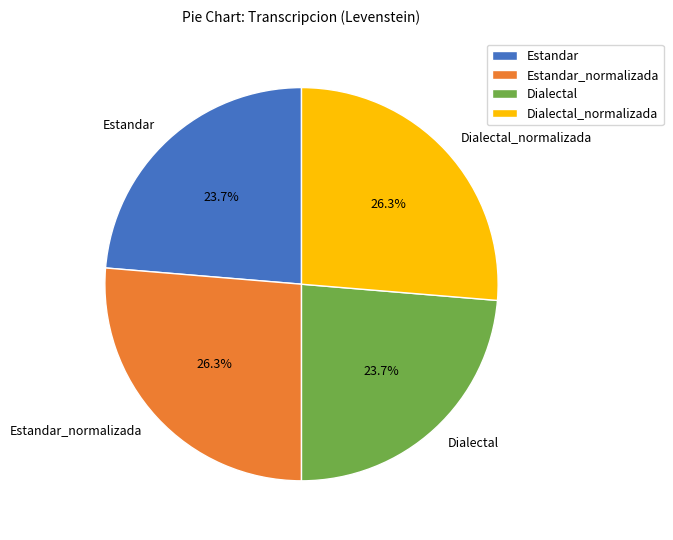

What percentage is the Estandar_normalizada slice, to the nearest percent?

26%